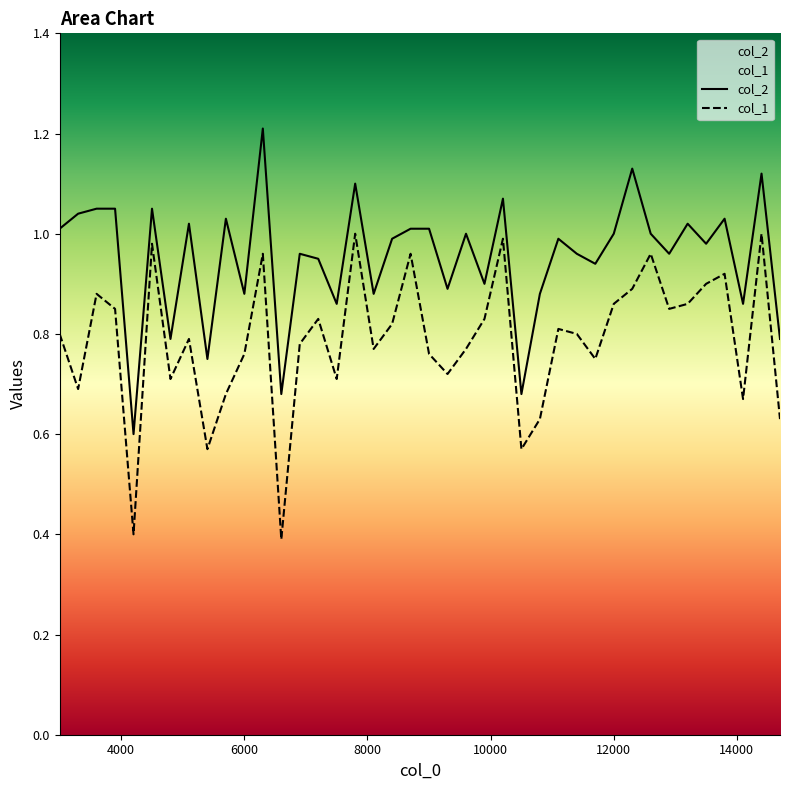

What is the difference between the maximum and minimum values in the col_2 series?

0.6